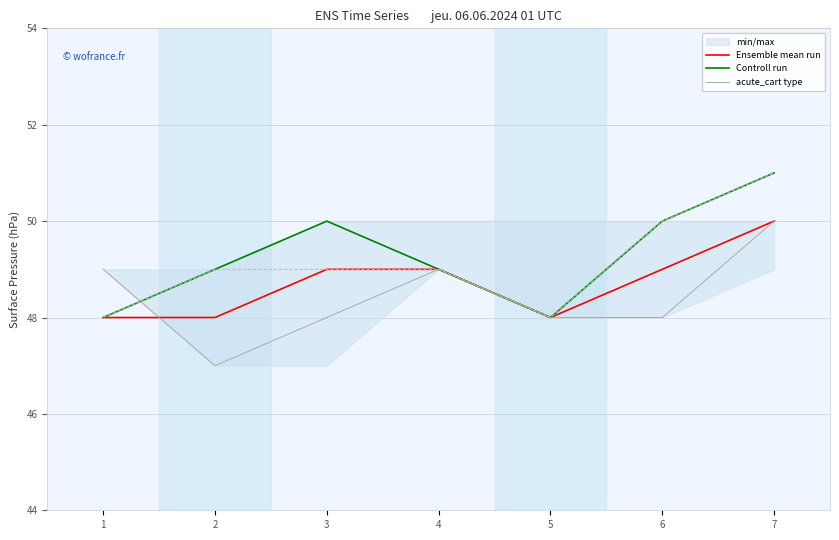

In acute_cart type, how many points are higher than both neighbors (excluding endpoints)?

1